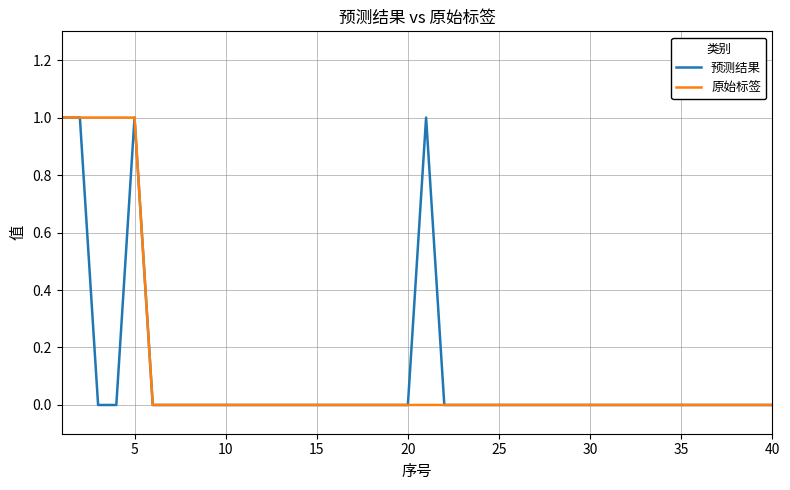

True or false: 预测结果 has a value of 1 at 40.

False